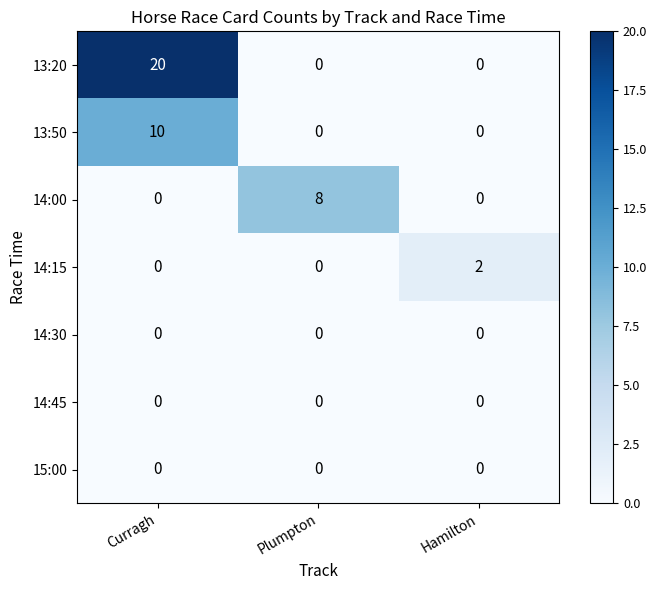

Which series changed the most between Curragh and Hamilton?

13:20